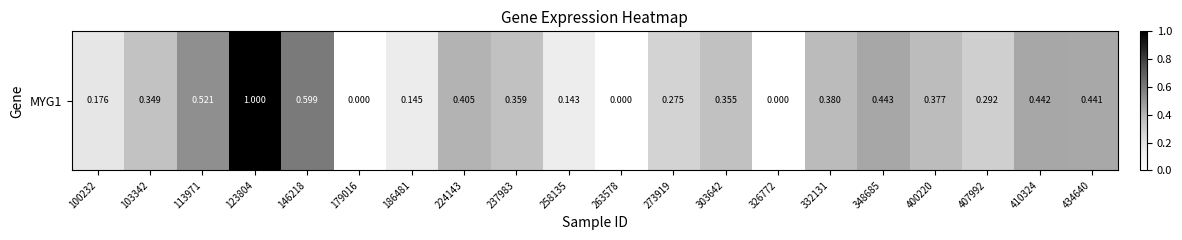

Rank the categories by value from lowest to highest.

179016, 263578, 326772, 258135, 186481, 100232, 273919, 407992, 103342, 303642, 237983, 400220, 332131, 224143, 434640, 410324, 348685, 113971, 146218, 123804